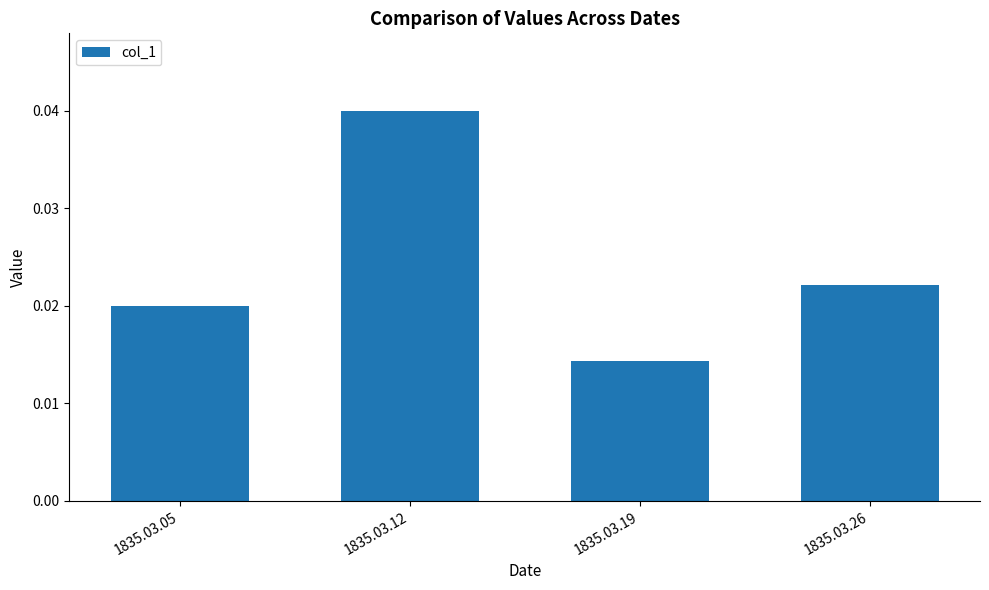

At which category does the chart reach its minimum across all series?

1835.03.19